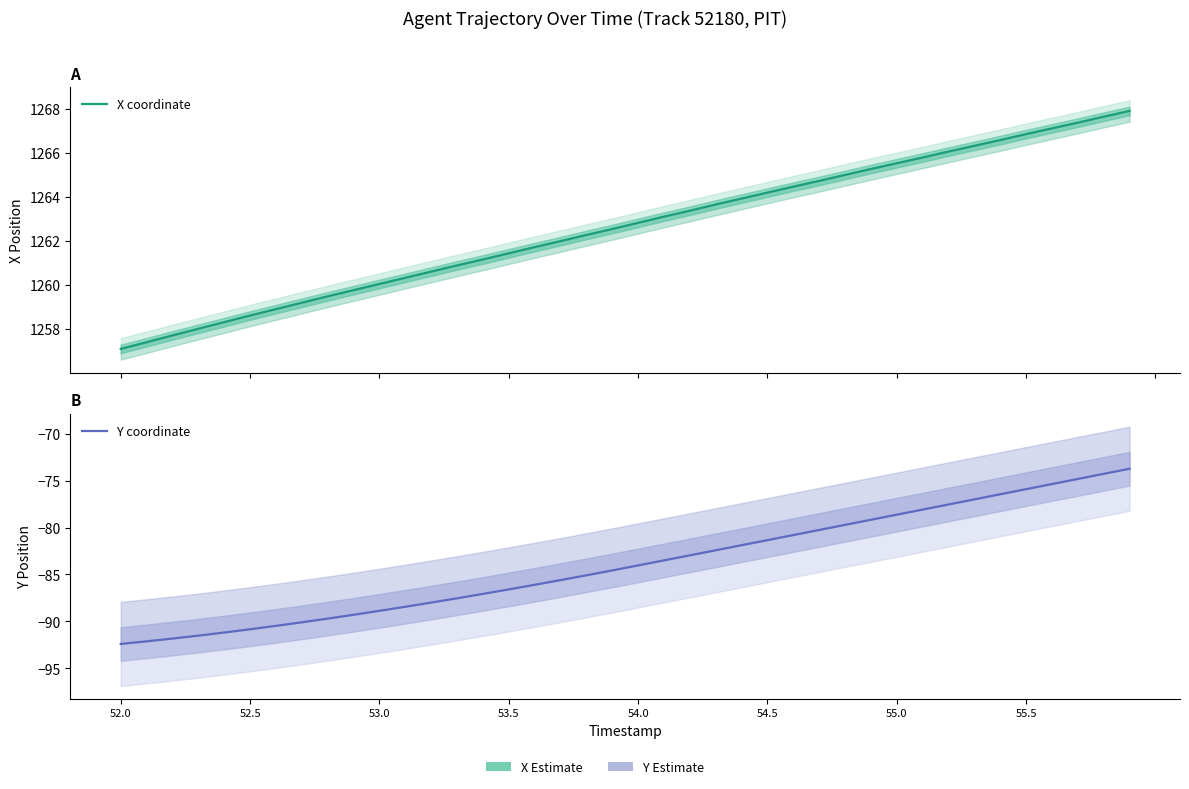

What is the average value of the X coordinate series?

1262.6